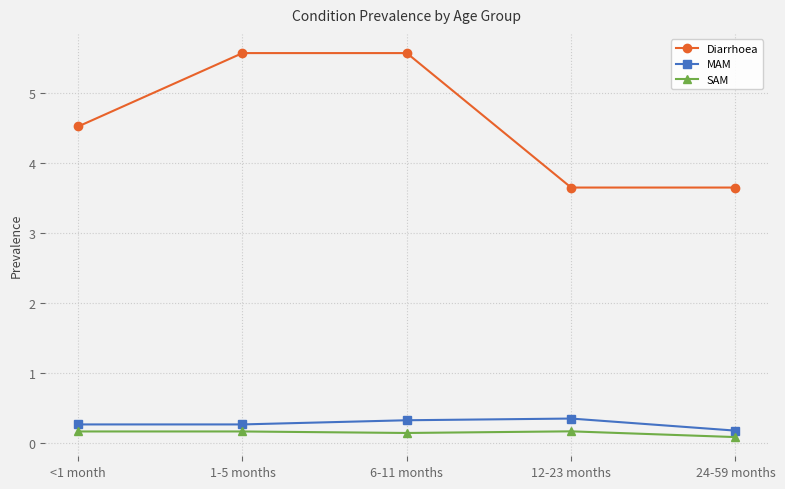

What is the label of the 3rd point from the right?

6-11 months